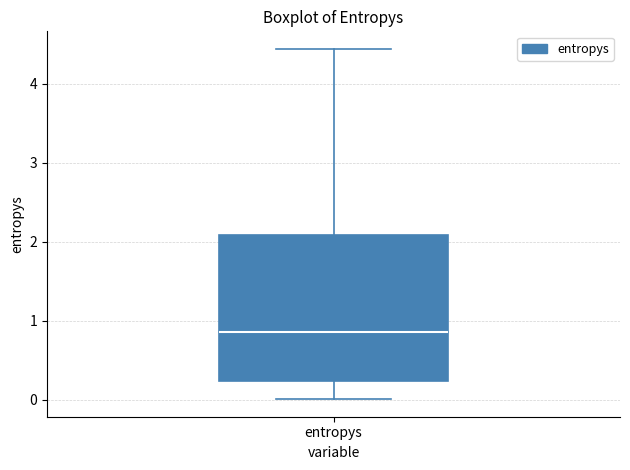

Where does the lower whisker of the box for entropys end on the y-axis? The values are not printed on the chart, so give them approximately, as read against the axis.

0.0